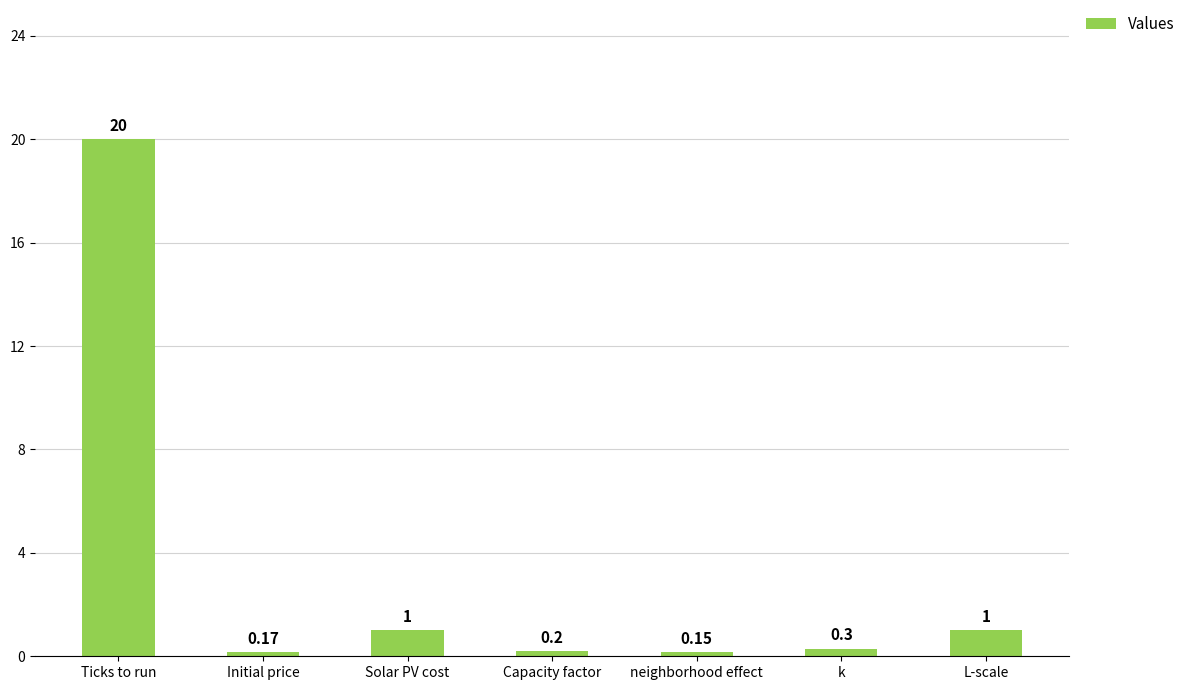

Between neighborhood effect and Capacity factor, which is larger?

Capacity factor